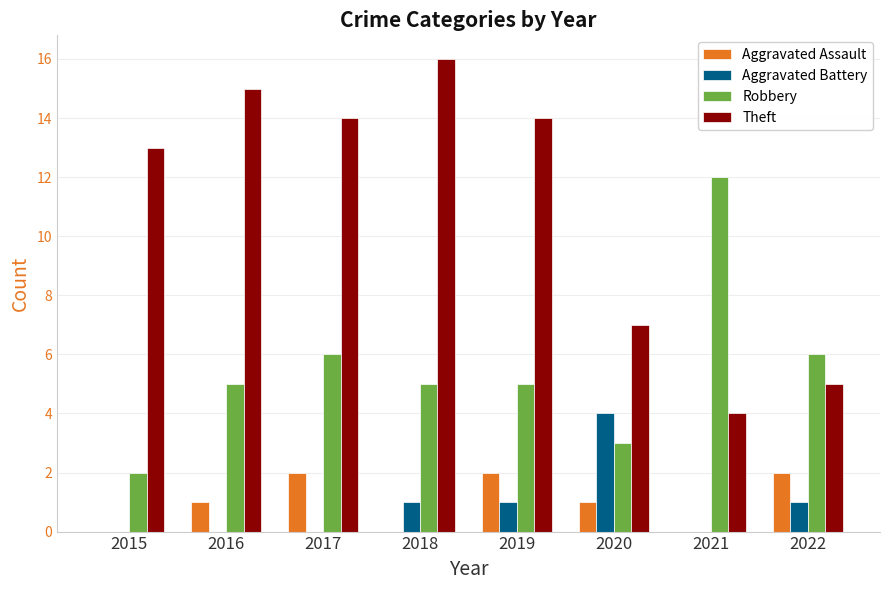

What is the approximate value of Aggravated Assault at 2016?

1